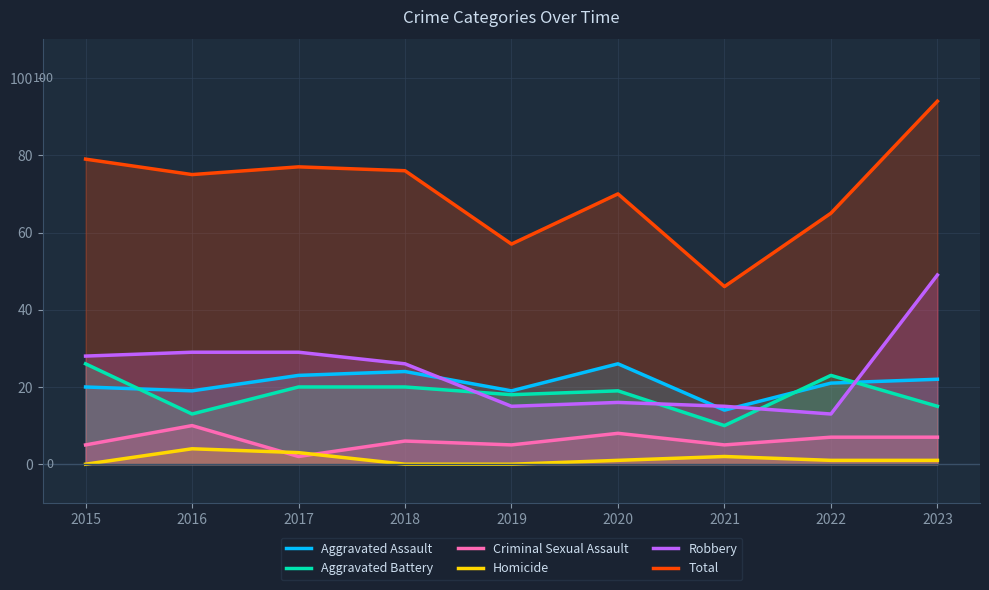

Read the Aggravated Battery value at 2019, to the nearest 10.

20